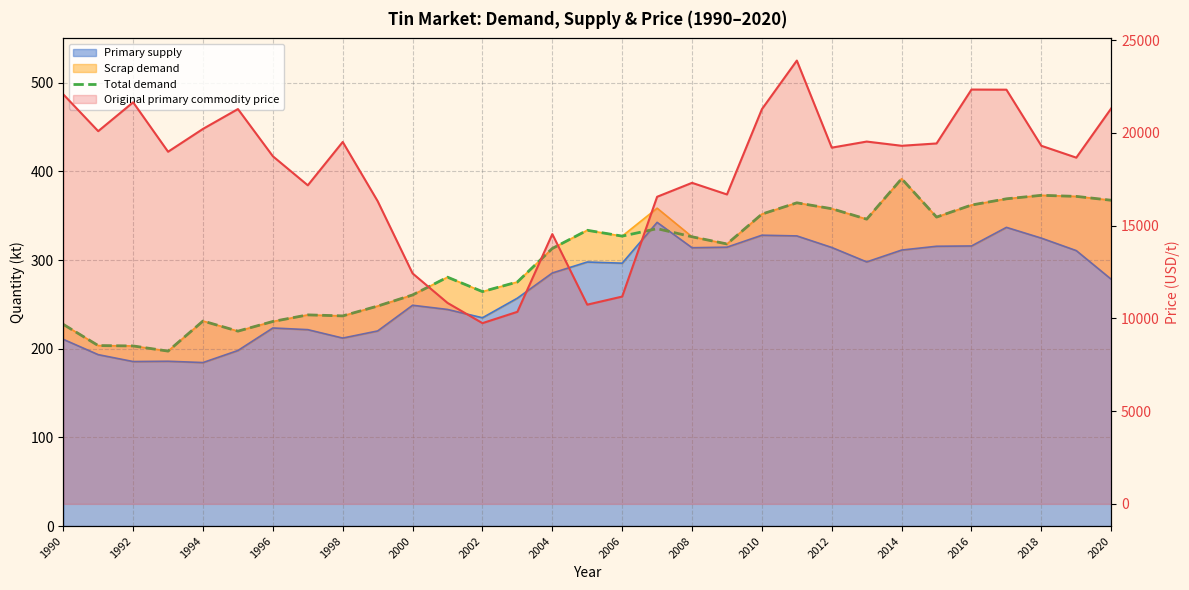

What is the sum of all values?

9275.4